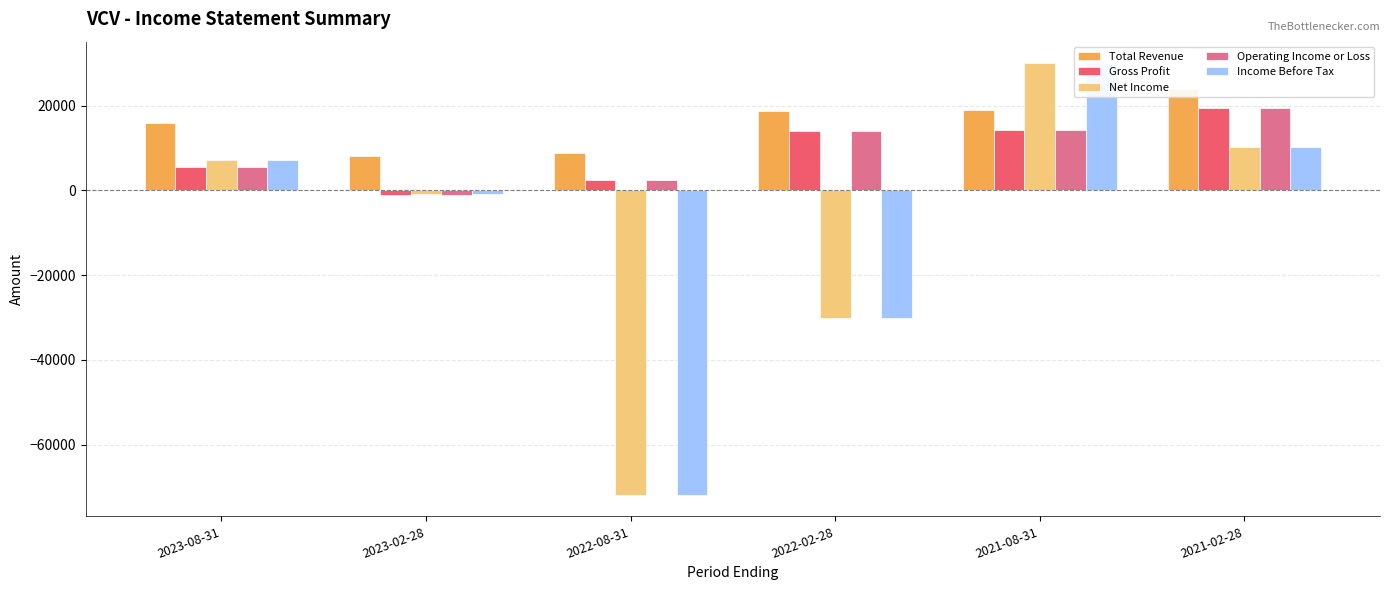

Which category has the lowest value across all series?

2022-08-31